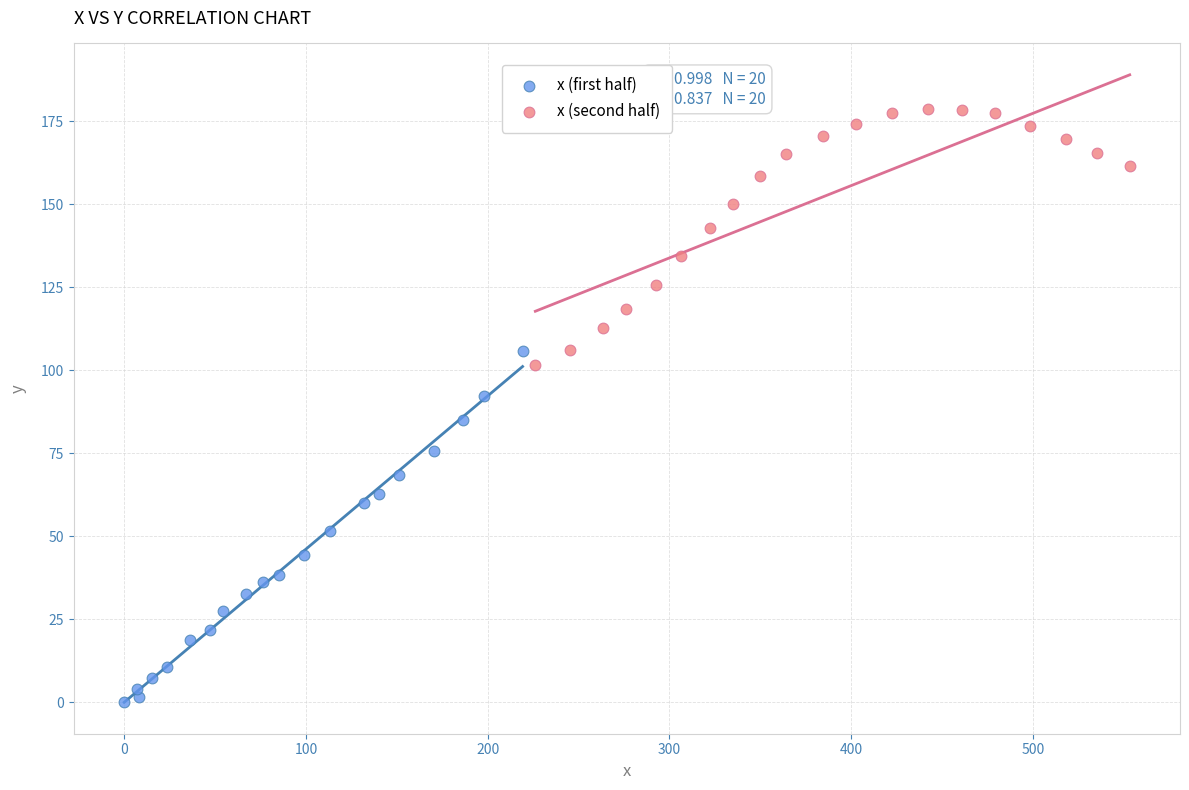

Which series has the largest Y range (max minus min)?

x (first half)